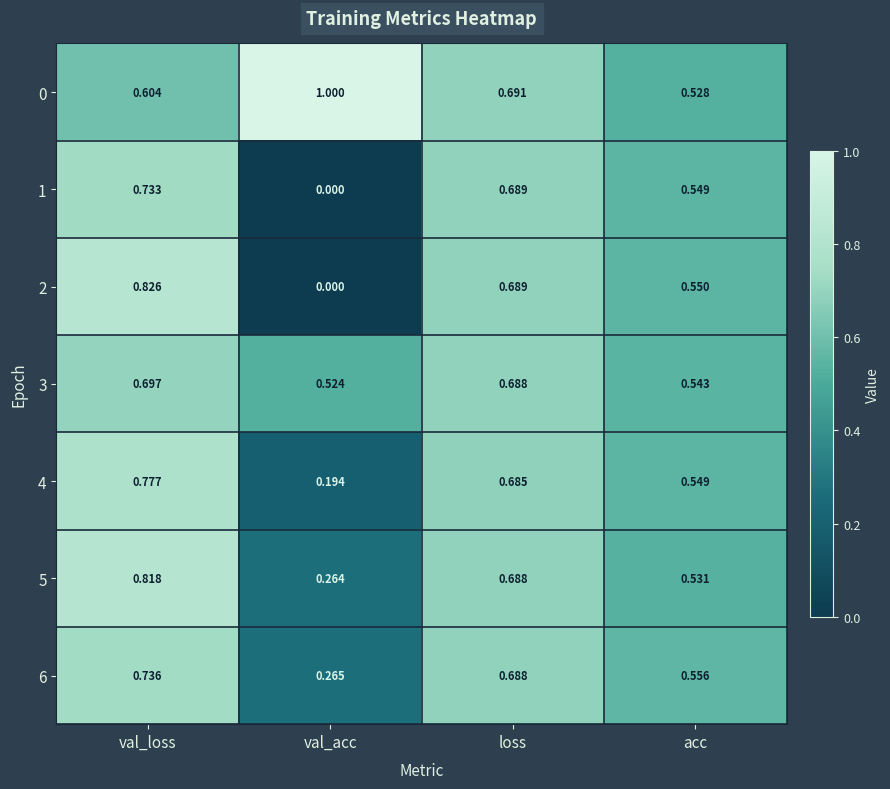

List the labels in order of 2 value, largest first.

val_loss, loss, acc, val_acc